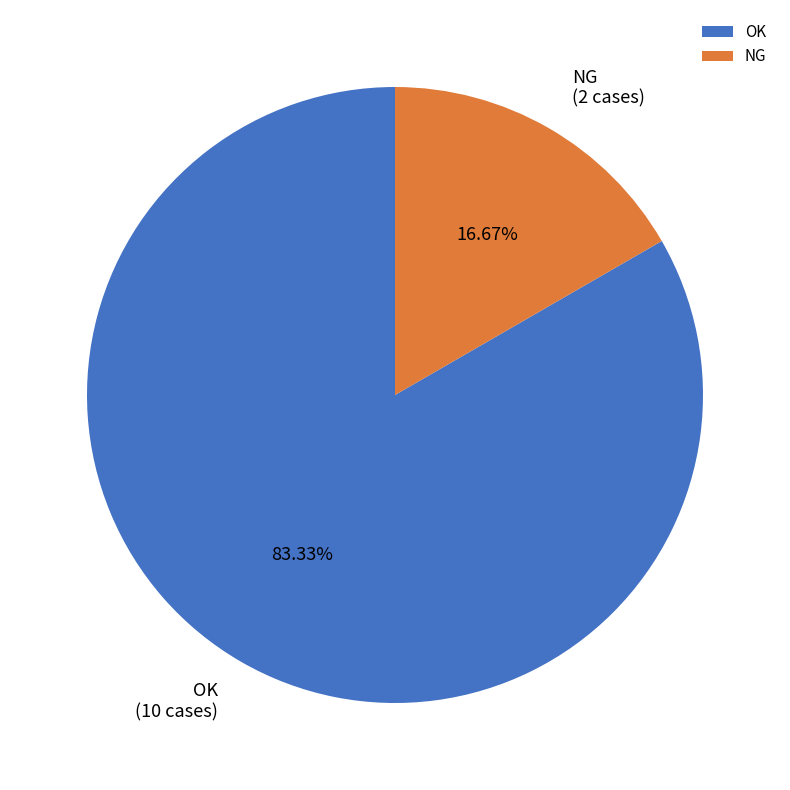

Which category has the biggest portion of the pie?

OK